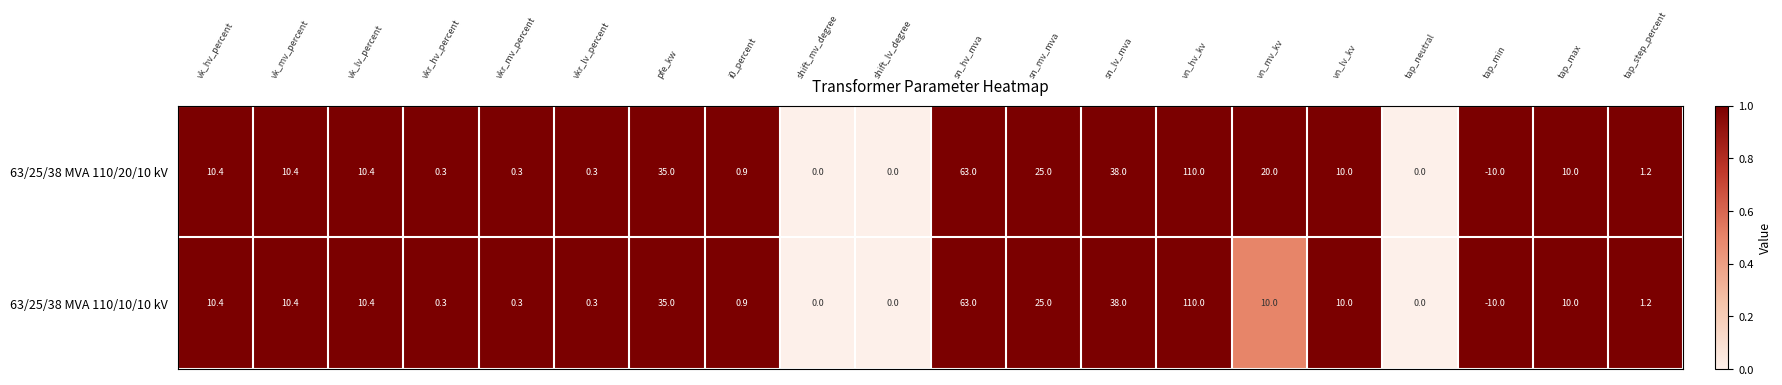

What is the average value of the 63/25/38 MVA 110/10/10 kV series?

16.3